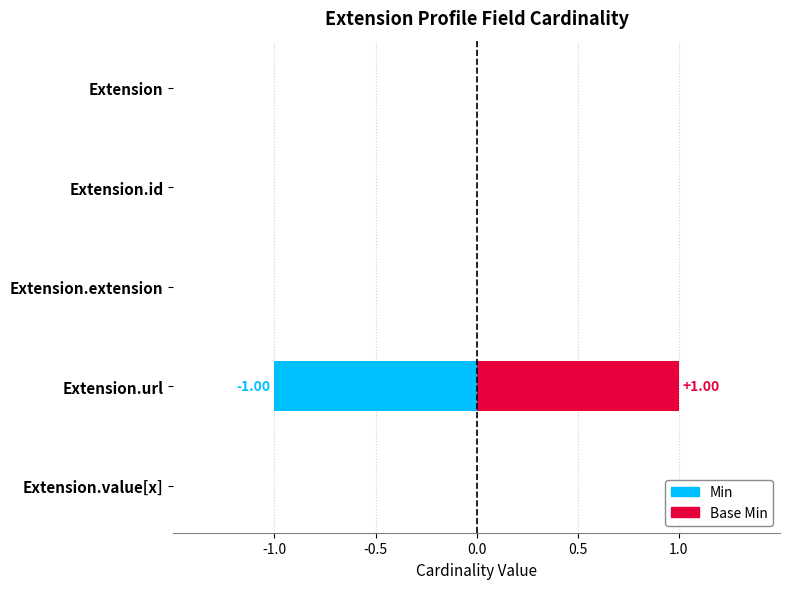

What position from the left is Extension.value[x]?

5